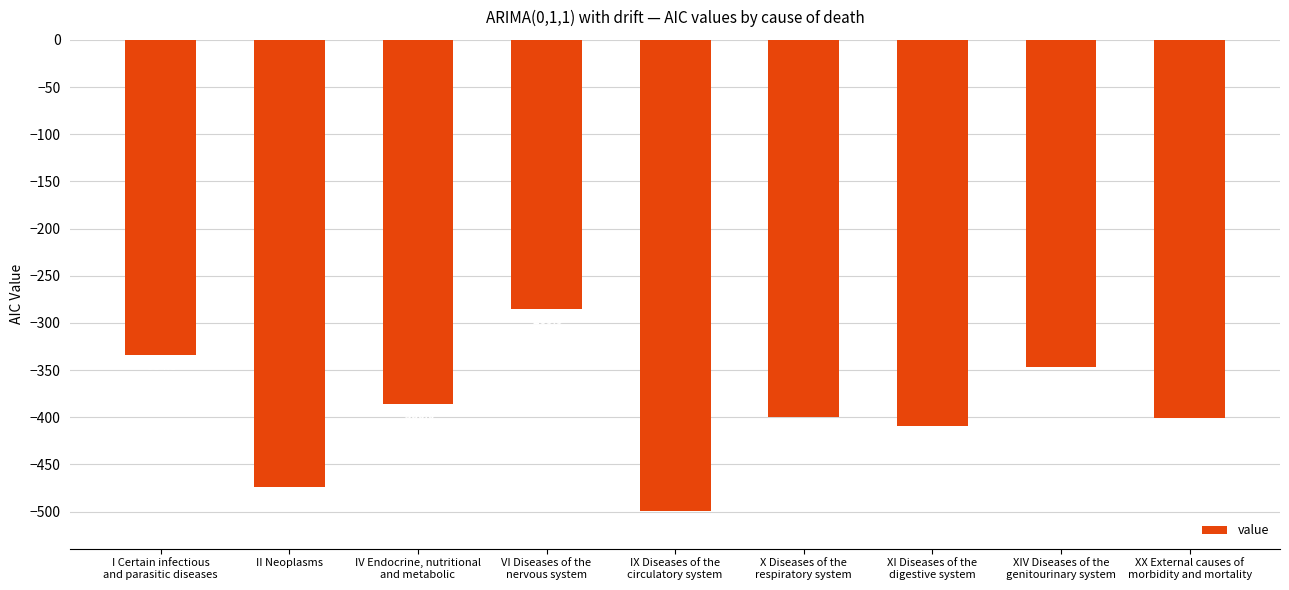

What is the average value?

-392.9